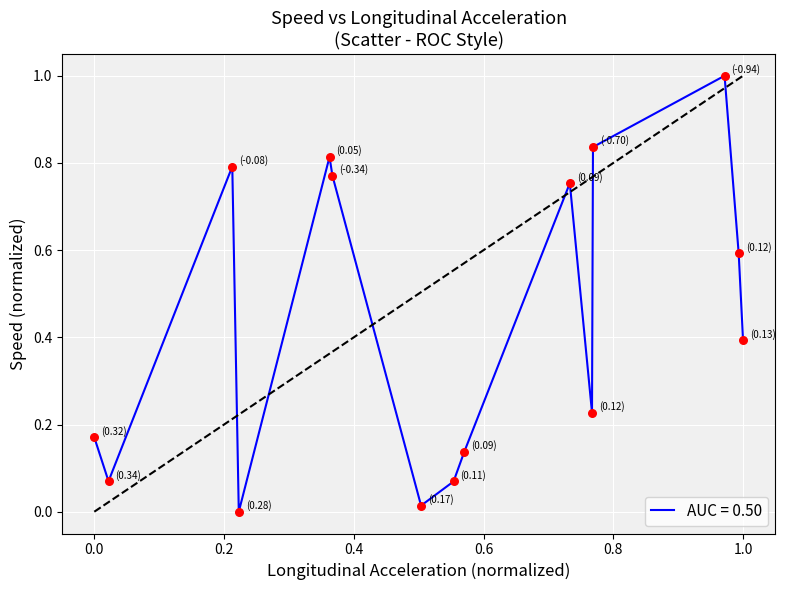

What is the greatest value displayed?

1.0